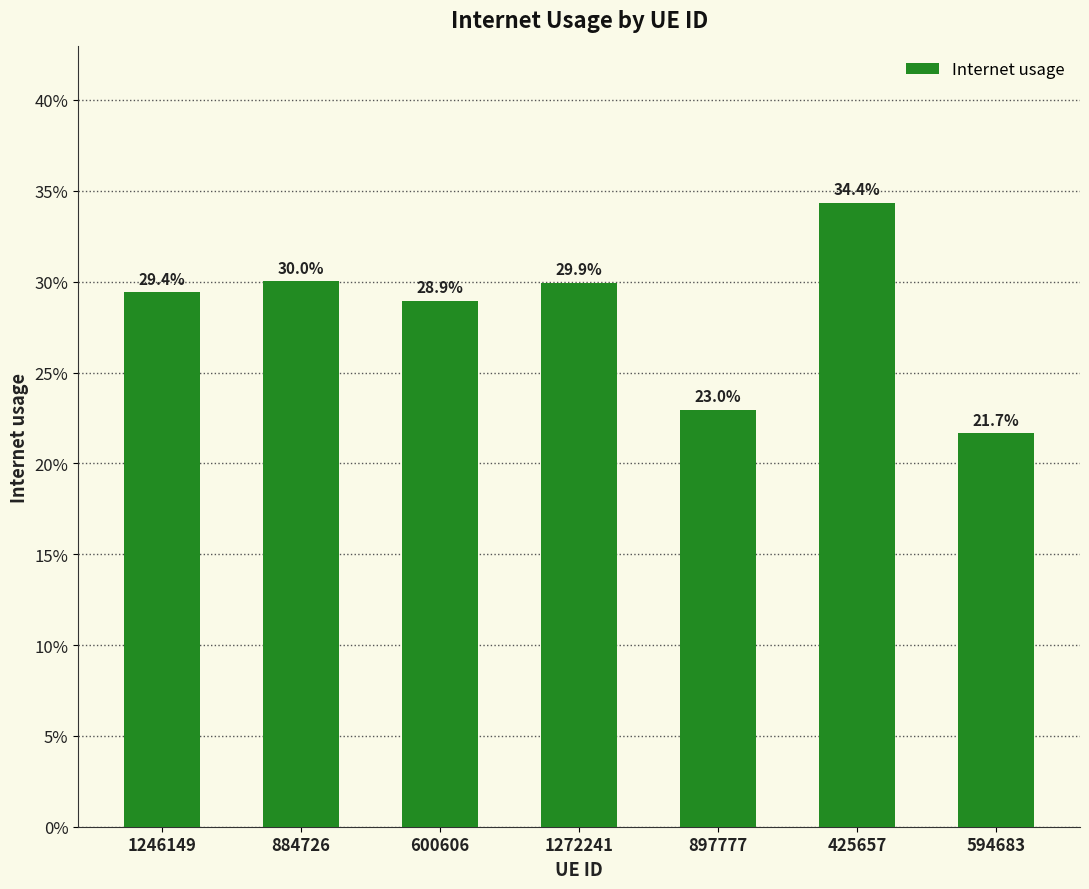

Does the chart contain stacked bars?

No